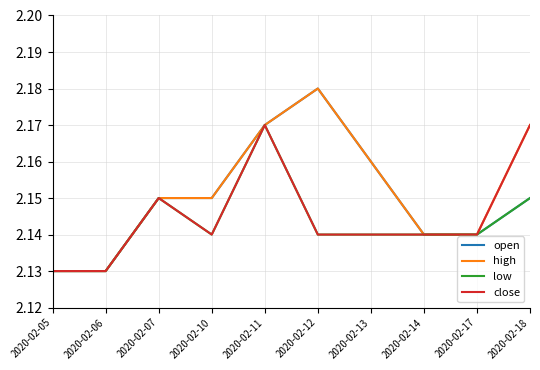

The open series shows 0.9 at 2020-02-13. True or false?

False